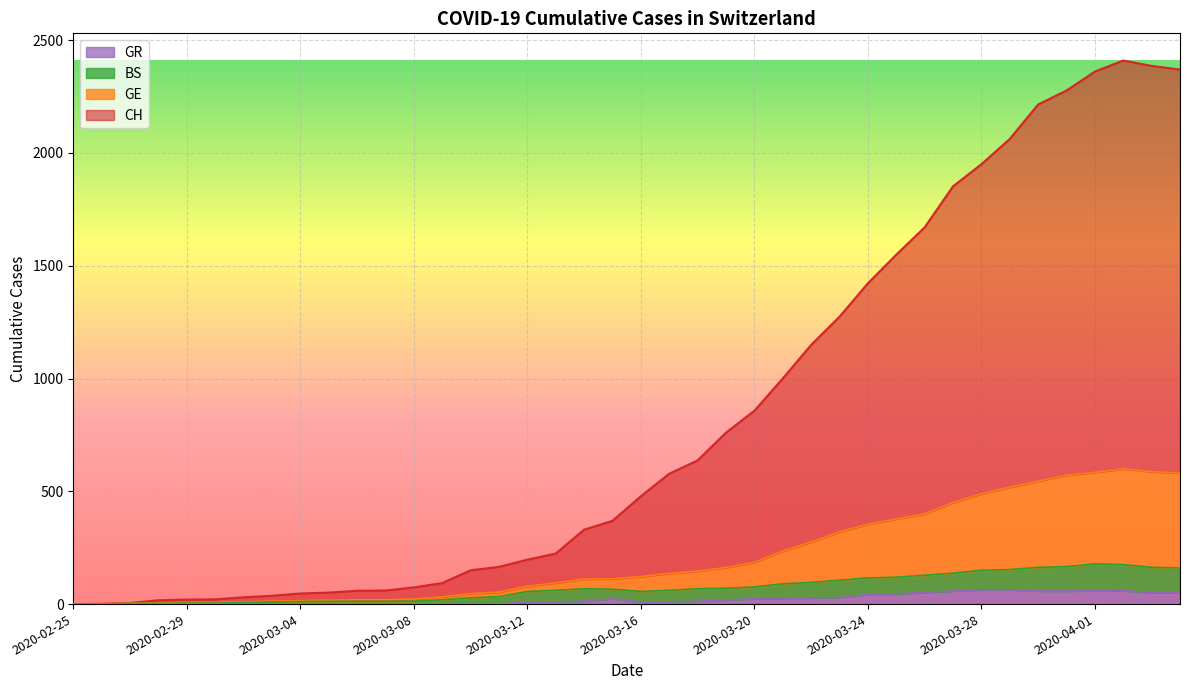

Reading right to left, what are all the values shown in this chart?

CH: 2370	2386	2410	2361	2277	2215	2062	1950	1852	1670	1549	1422	1274	1149	1000	857	760	637	578	478	369	330	224	197	165	150	93	74	60	59	51	47	37	30	21	20	17	5	1	0
GE: 581	587	599	584	571	545	518	489	450	400	377	354	320	275	235	185	162	146	136	122	112	111	94	79	53	46	32	22	19	19	17	15	13	10	7	7	5	4	1	0
BS: 160	163	175	178	166	163	153	150	137	128	119	116	106	96	90	76	70	68	61	56	66	68	61	56	33	28	19	13	12	12	12	11	9	7	4	4	3	3	0	0
GR: 52	51	60	59	58	58	63	63	58	52	45	43	29	27	24	24	18	13	9	9	24	13	9	9	0	0	0	0	0	0	0	0	0	0	0	0	0	0	0	0